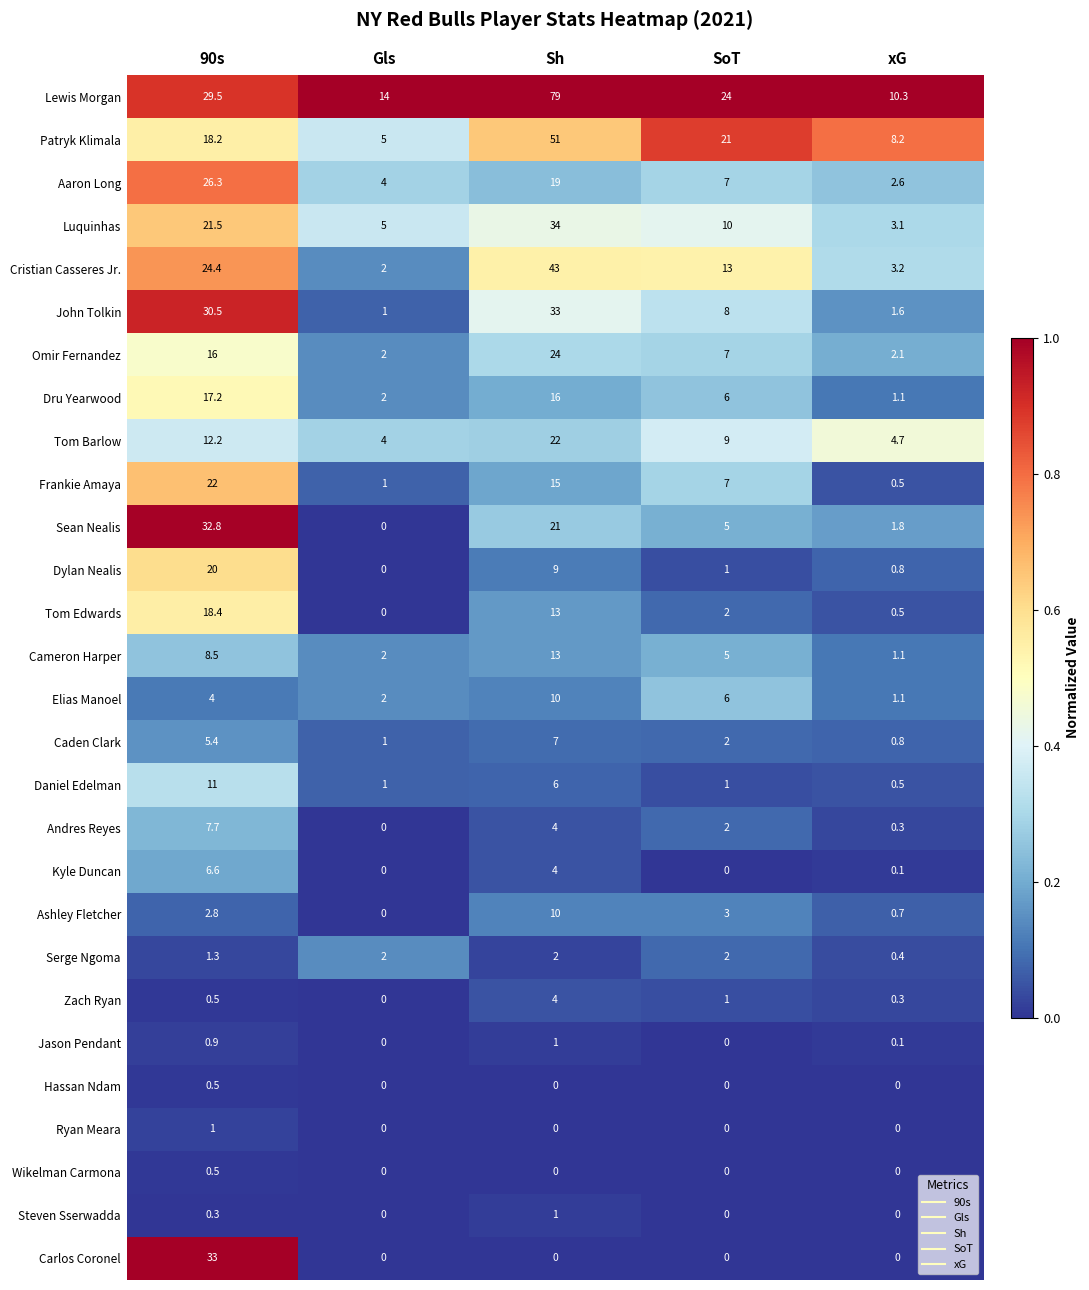

Which series has the widest spread of values?

Lewis Morgan